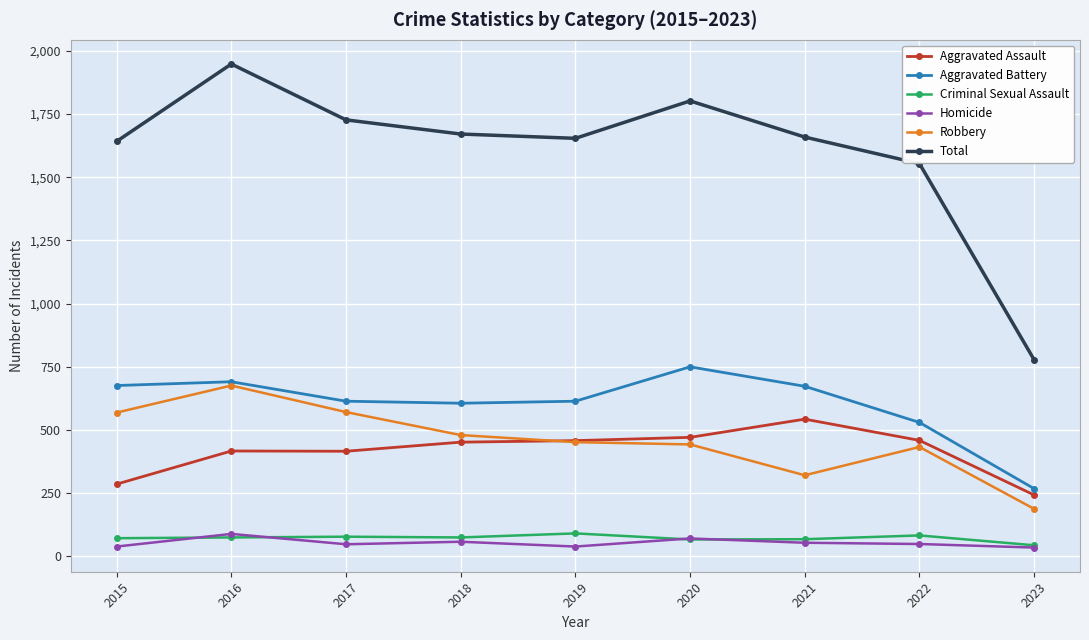

What is the value of the Homicide point at the 2nd from the left?

89